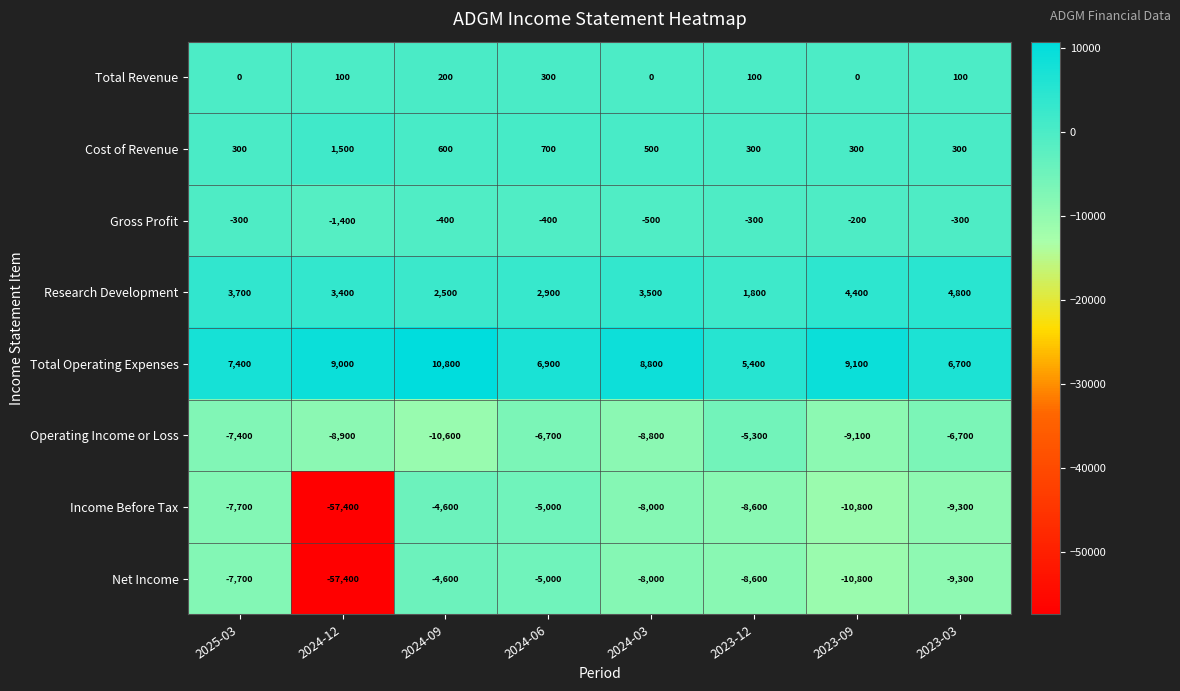

What is the difference between the maximum and second lowest values in the Operating Income or Loss series?

3800